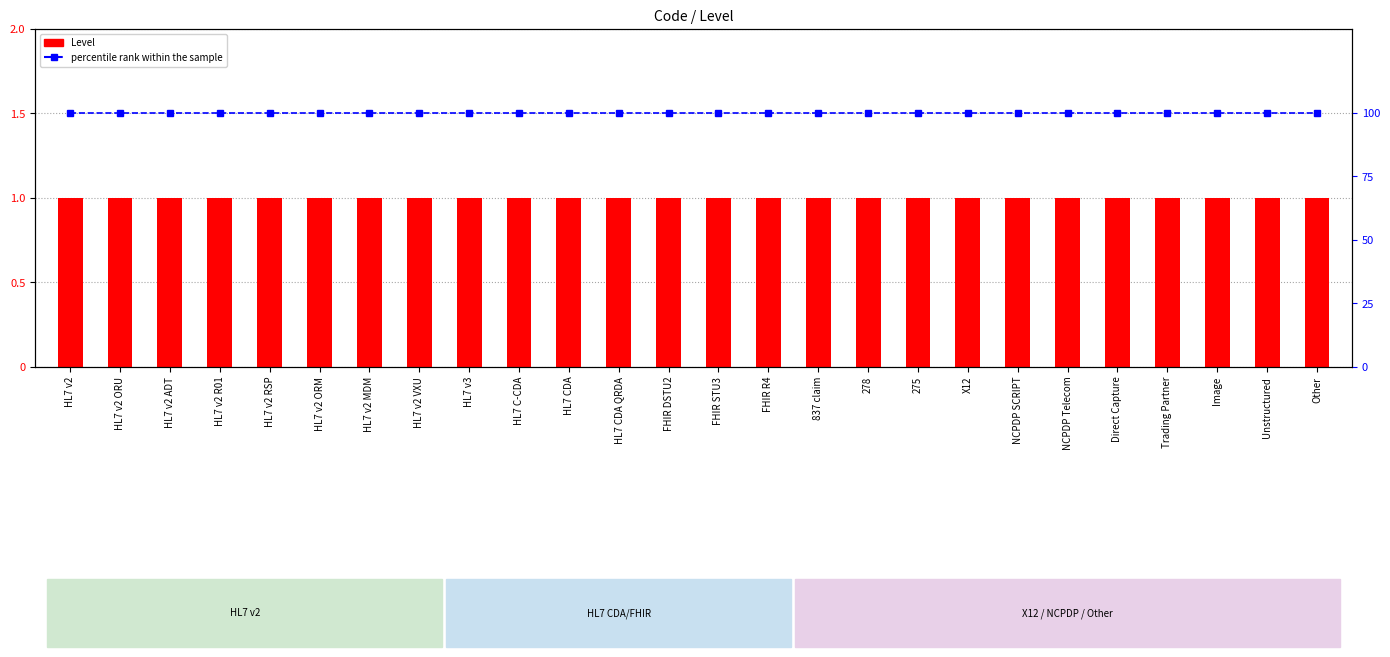

Does the chart contain any negative values?

No